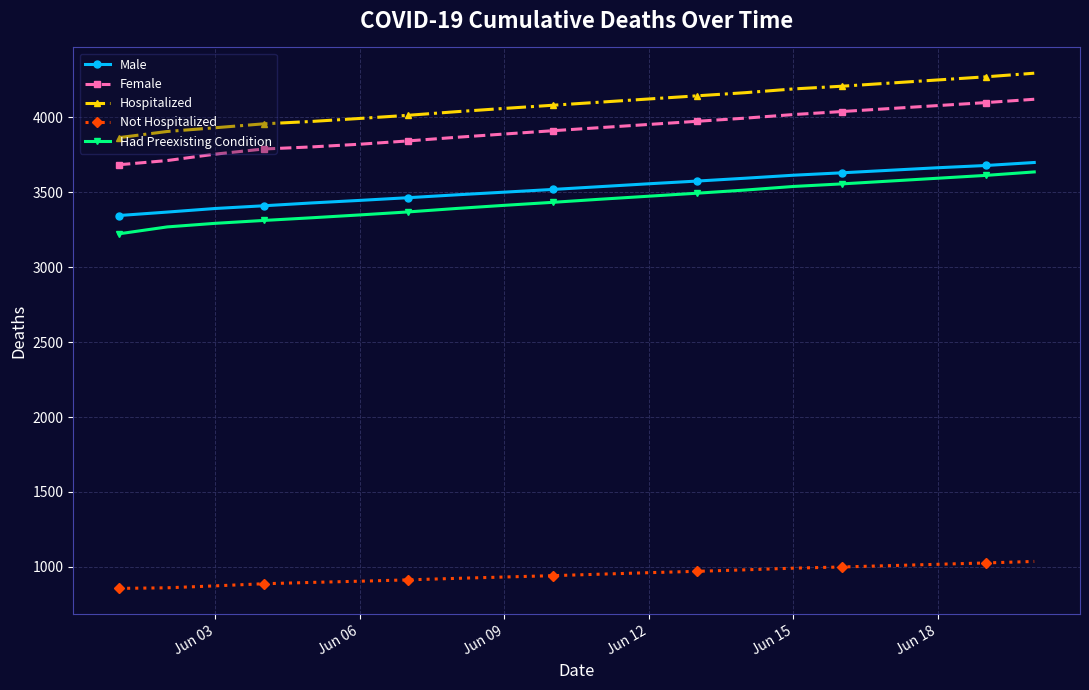

What is the value of the Had Preexisting Condition point at the 2nd from the left?

3269